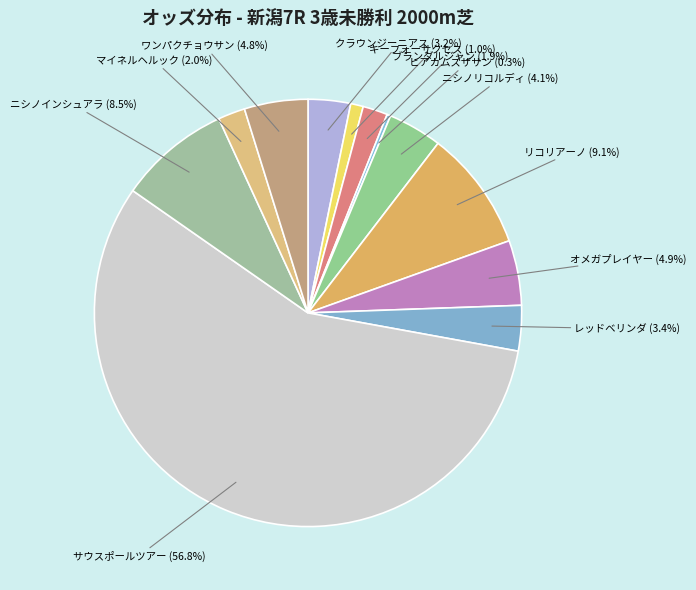

Does サウスポールツアー account for over 50% of the chart?

Yes